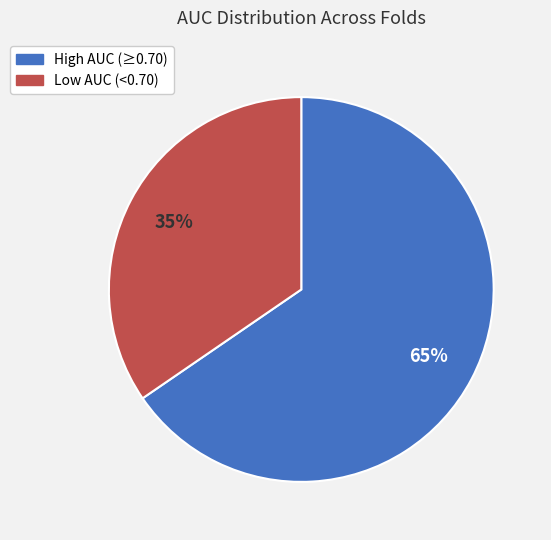

What is the largest slice in the pie chart?

High AUC (≥0.70)